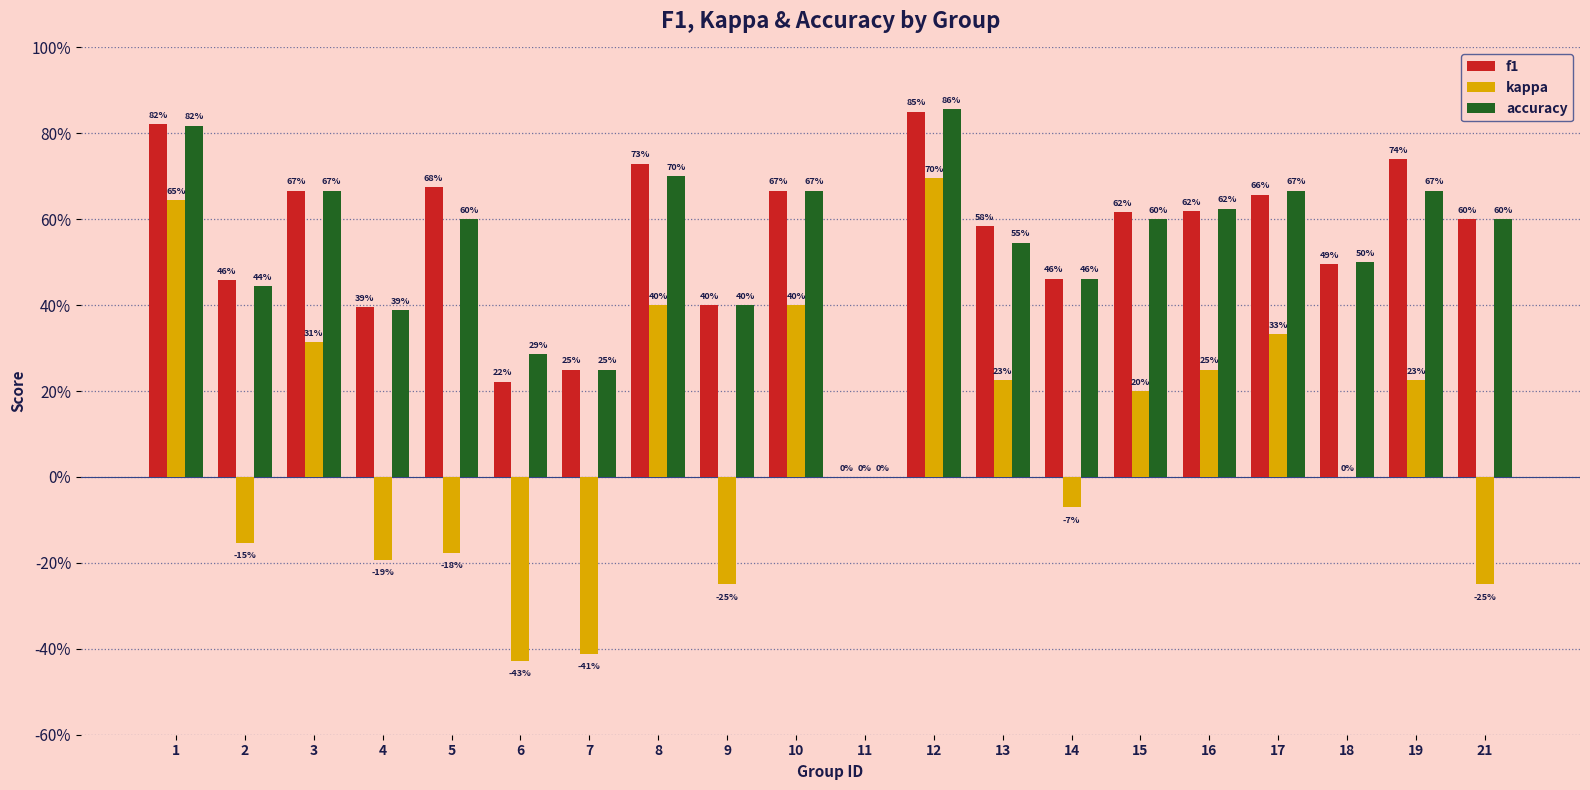

What is the highest value of the accuracy series?

0.9